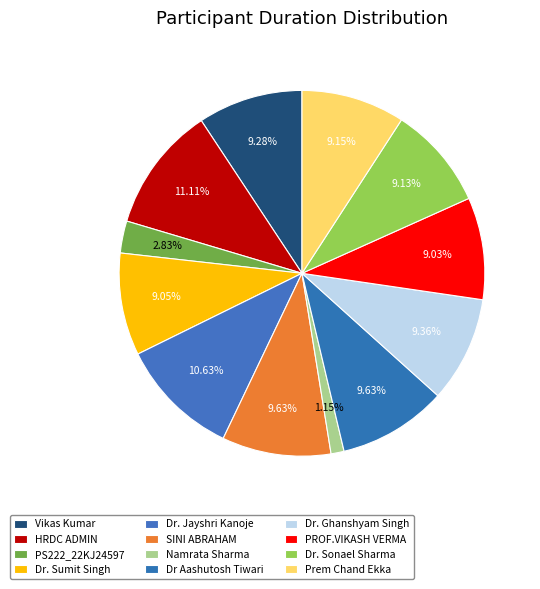

How many segments does this pie chart have?

12